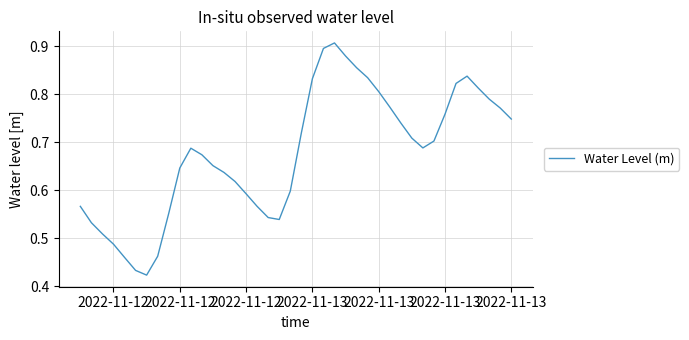

Is this an area chart (filled region under the line)?

No